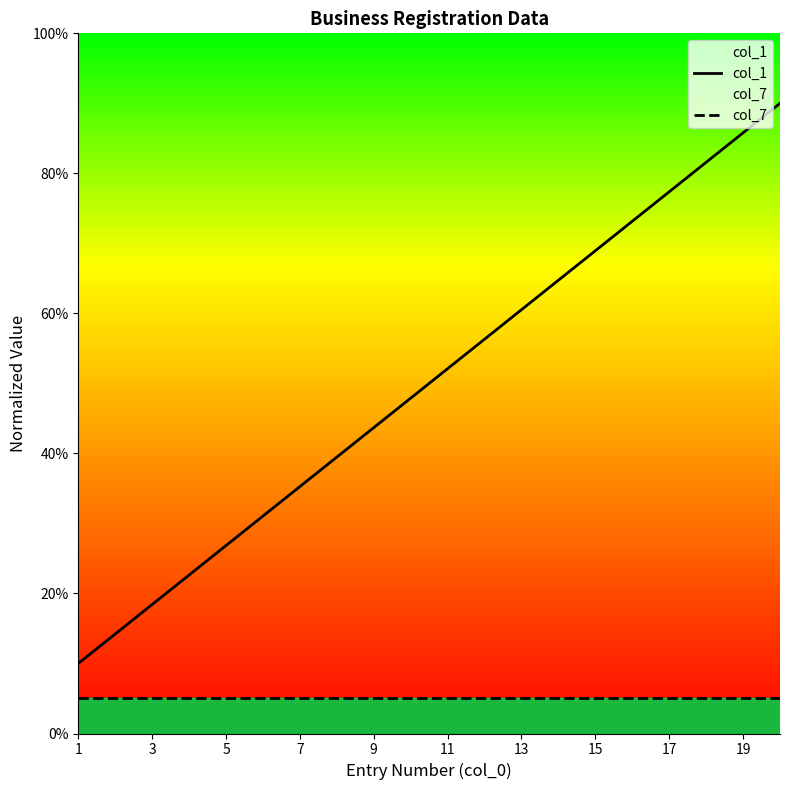

What is the average value of the col_1 series?

50.0